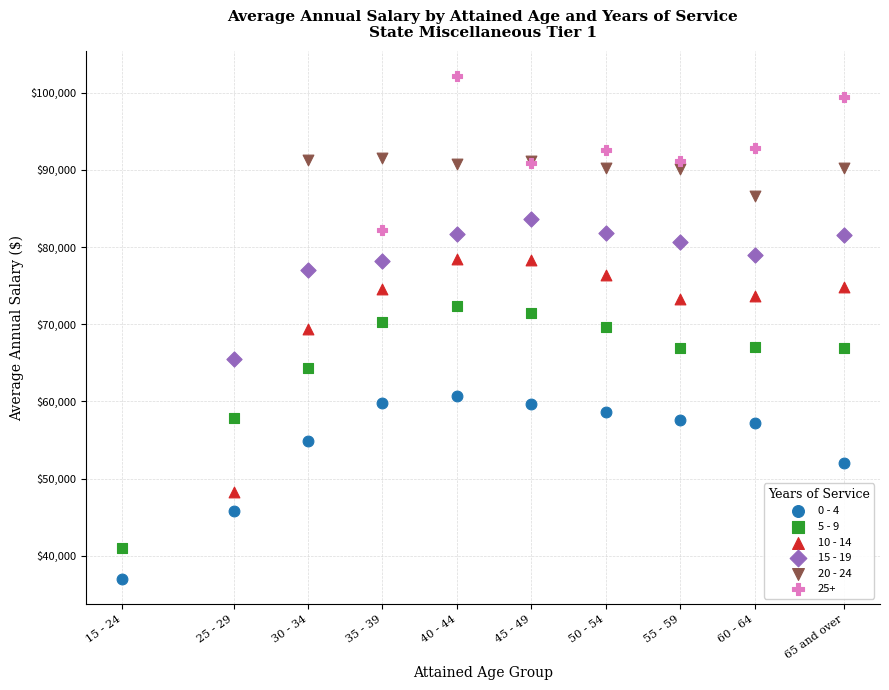

Which series contains the highest Y value?

25+